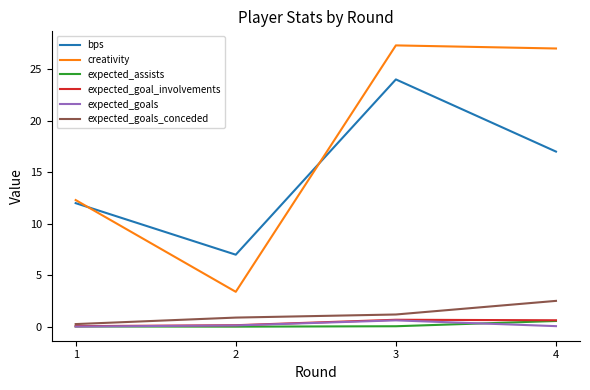

What is the average value of the creativity series?

17.5